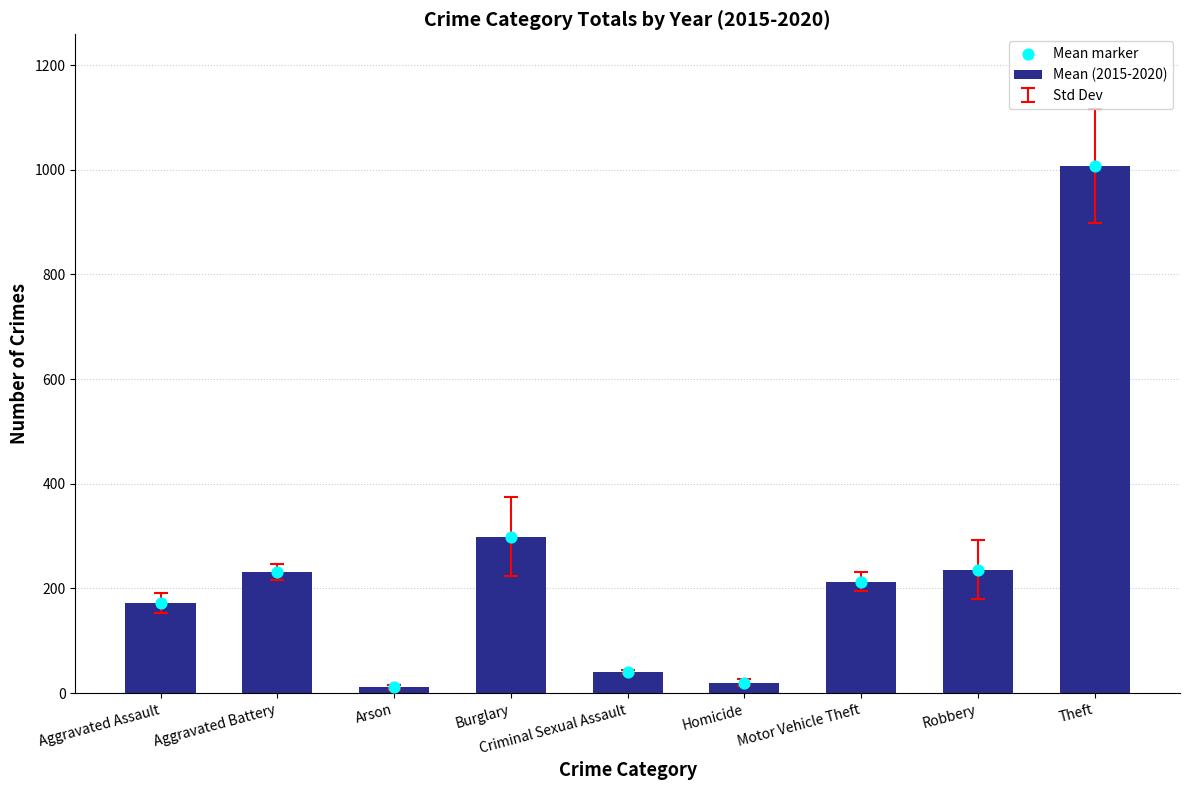

What is the highest value of the Mean (2015-2020) series?

1007.0